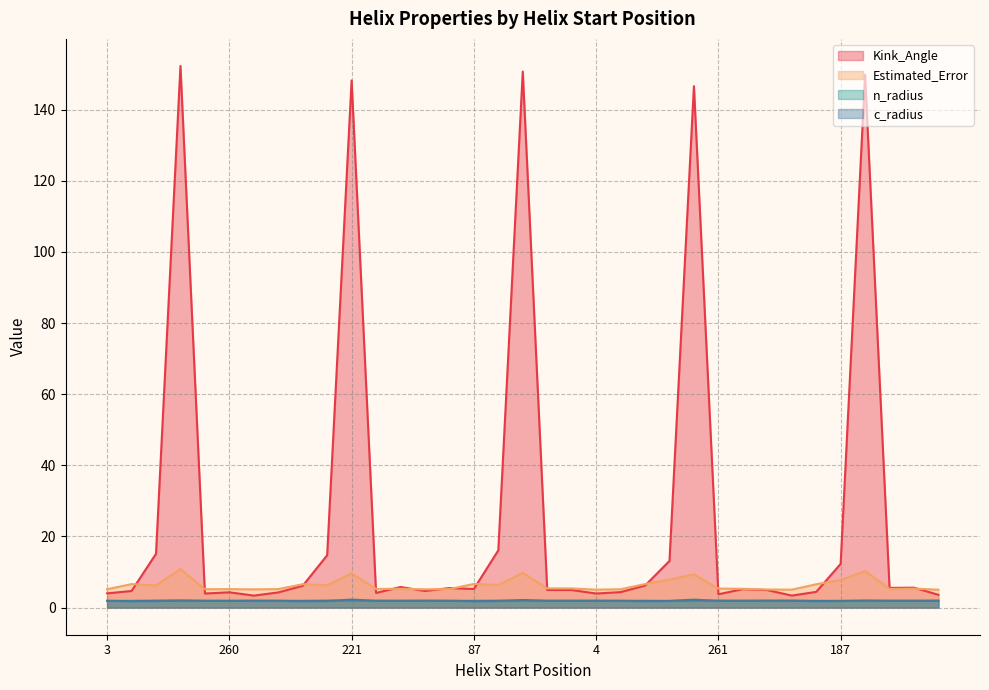

What is the sum of the c_radius values at 221 and 3?

4.2